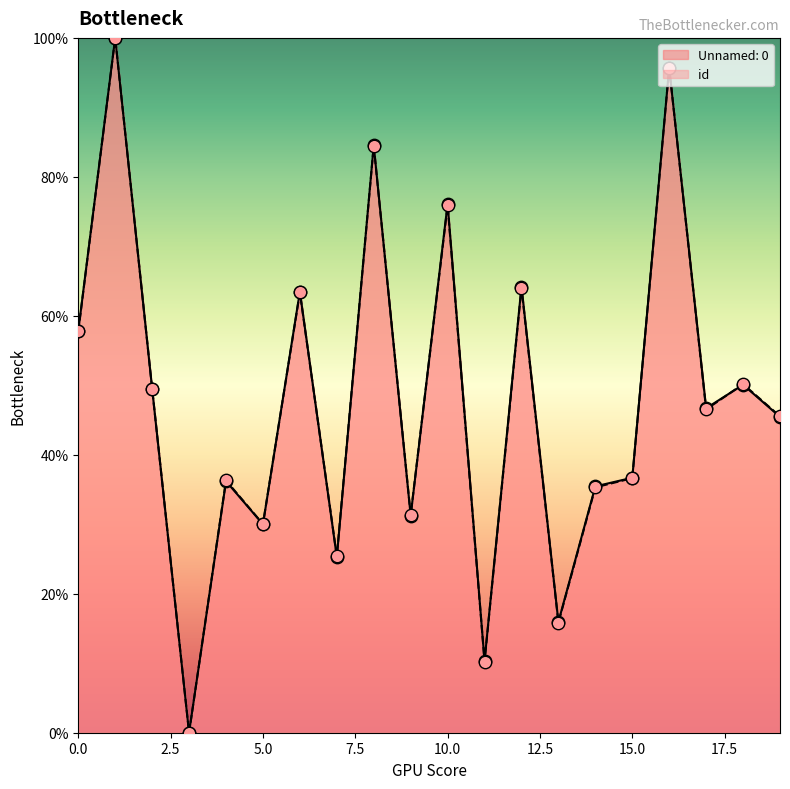

Which series reaches the minimum Y coordinate?

Unnamed: 0